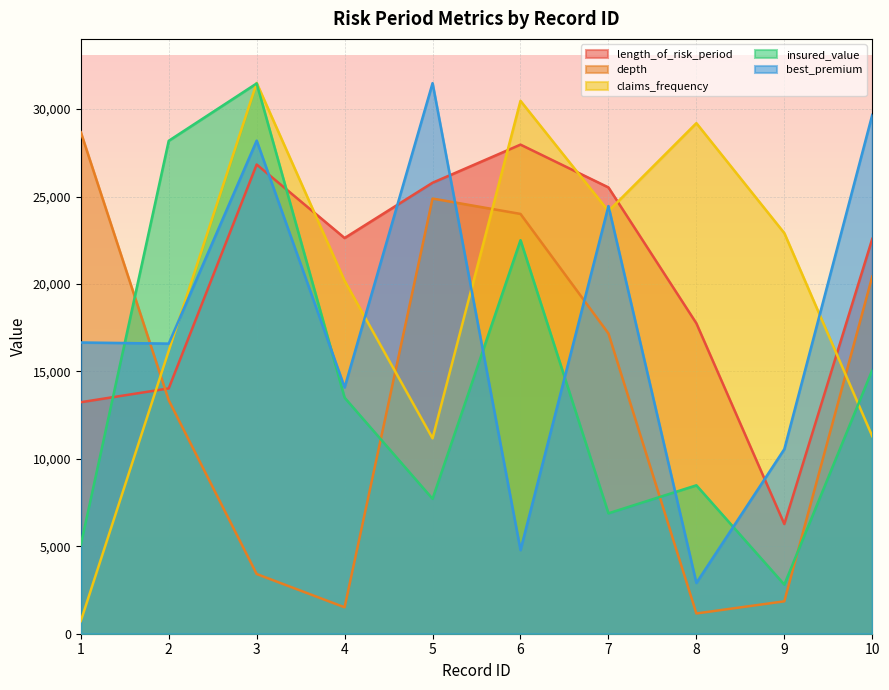

How many lines are shown in the chart?

5